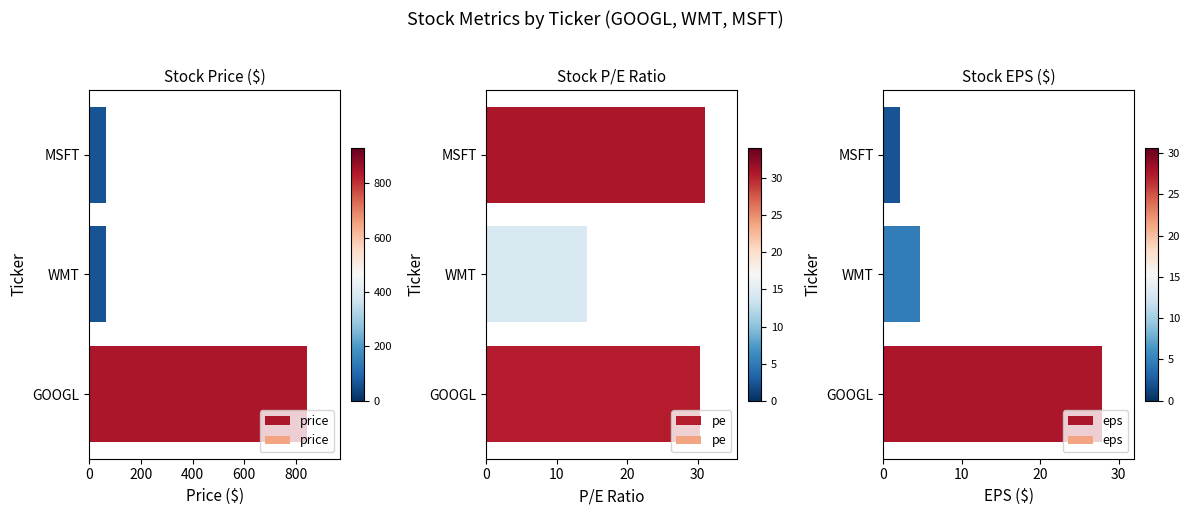

List the series in order of their peak value, highest first.

price, pe, eps